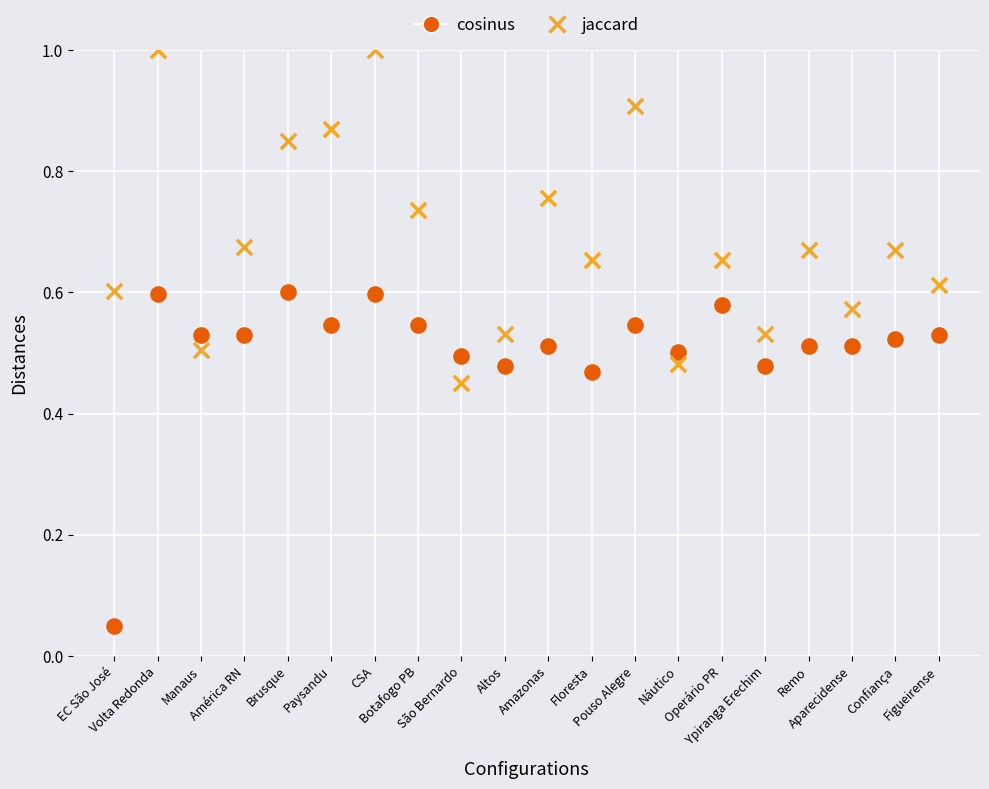

Which series reaches the minimum Y coordinate?

cosinus